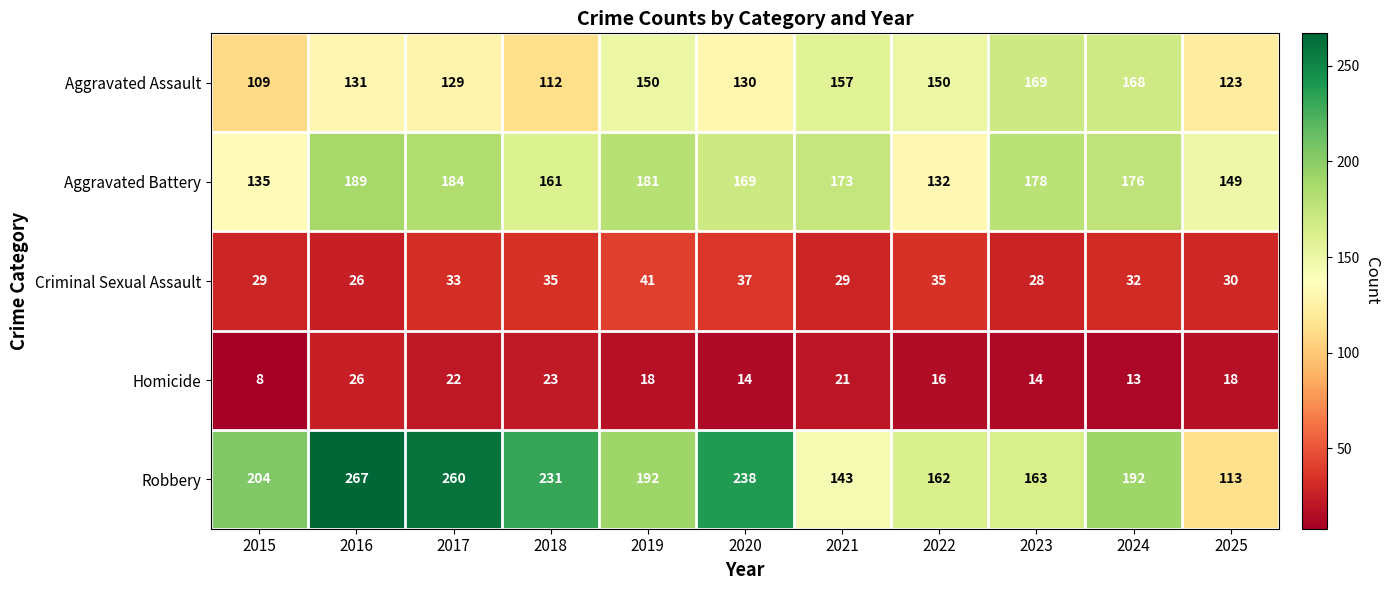

What is the difference between the maximum and minimum values in the Aggravated Battery series?

57